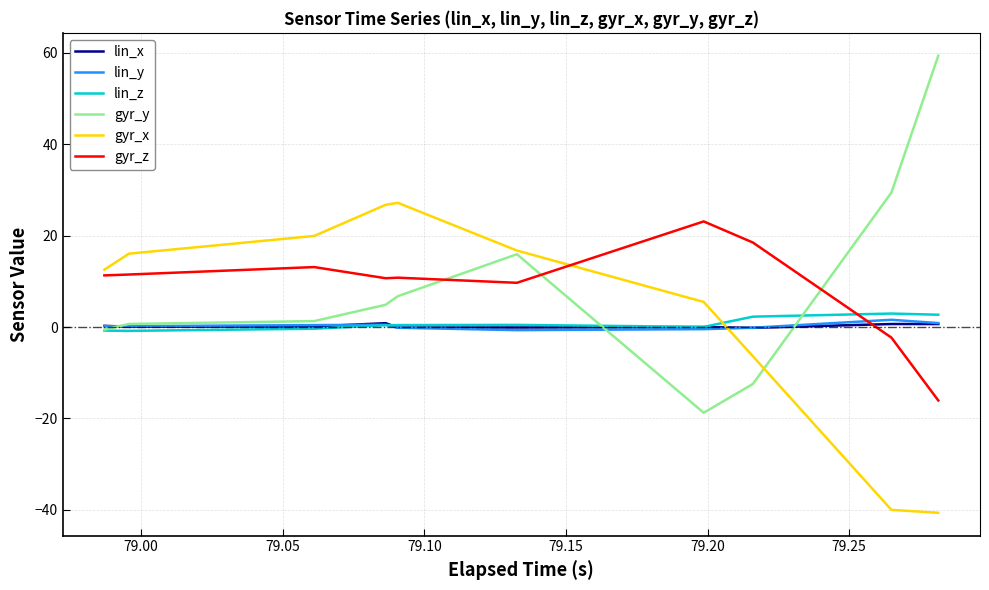

What is the lowest value of the gyr_x series?

-40.6